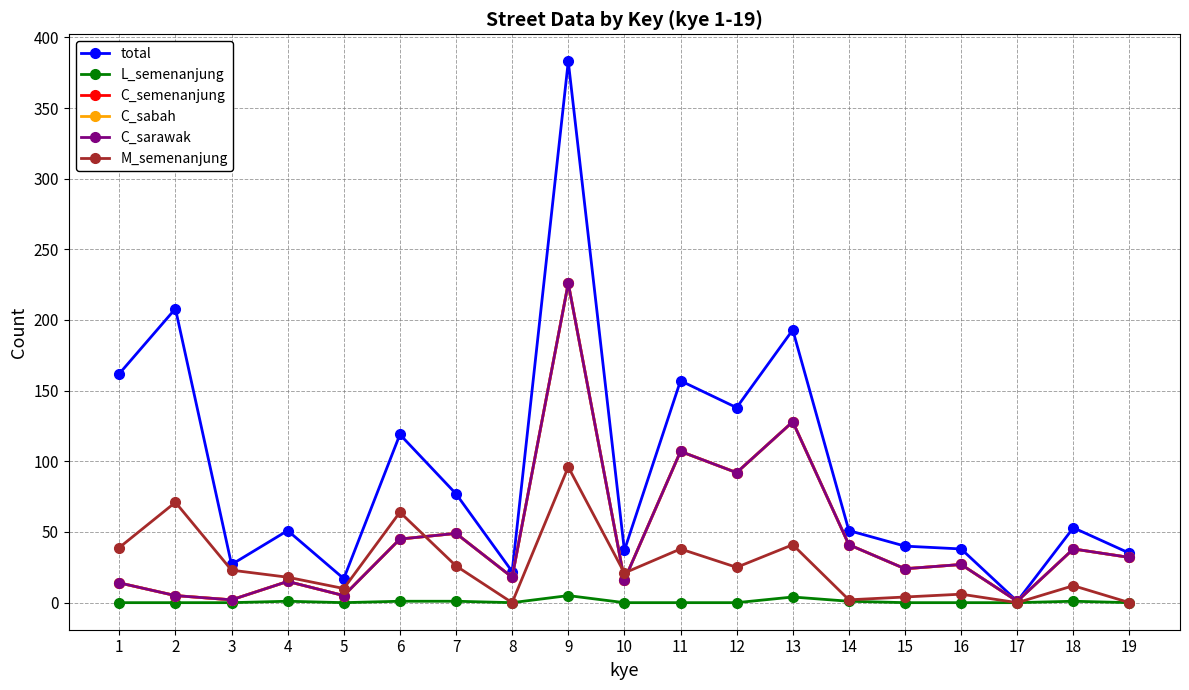

What is the approximate value of total at 19?

35